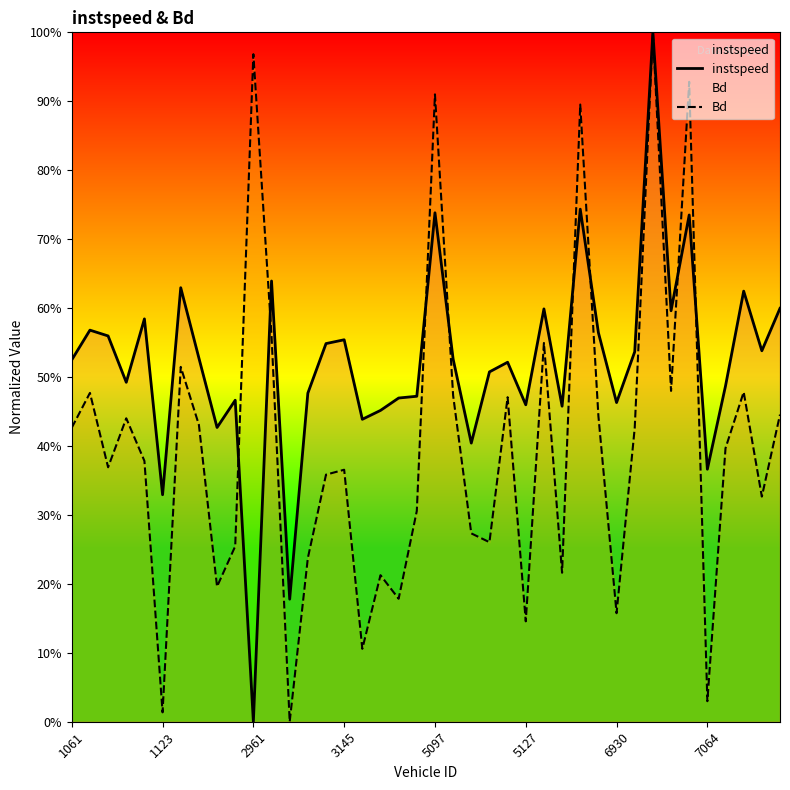

Rank the series by their average value, from highest to lowest.

instspeed, Bd